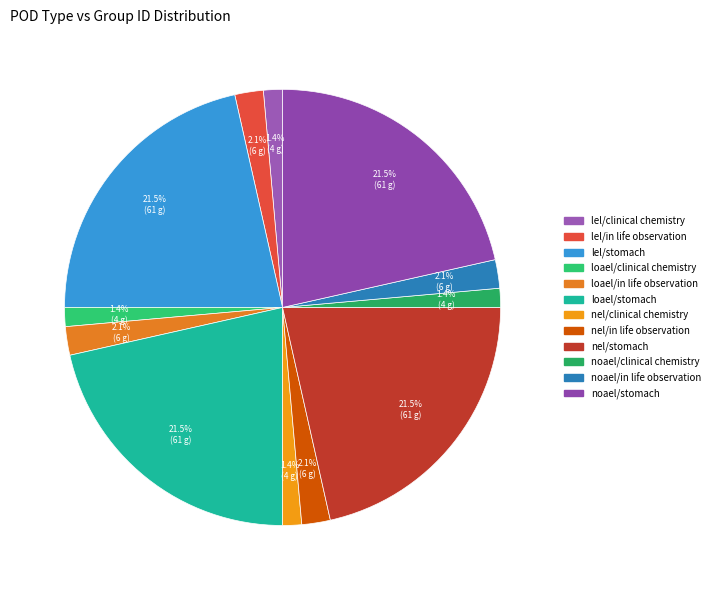

Is there any slice that represents more than half of the pie?

No